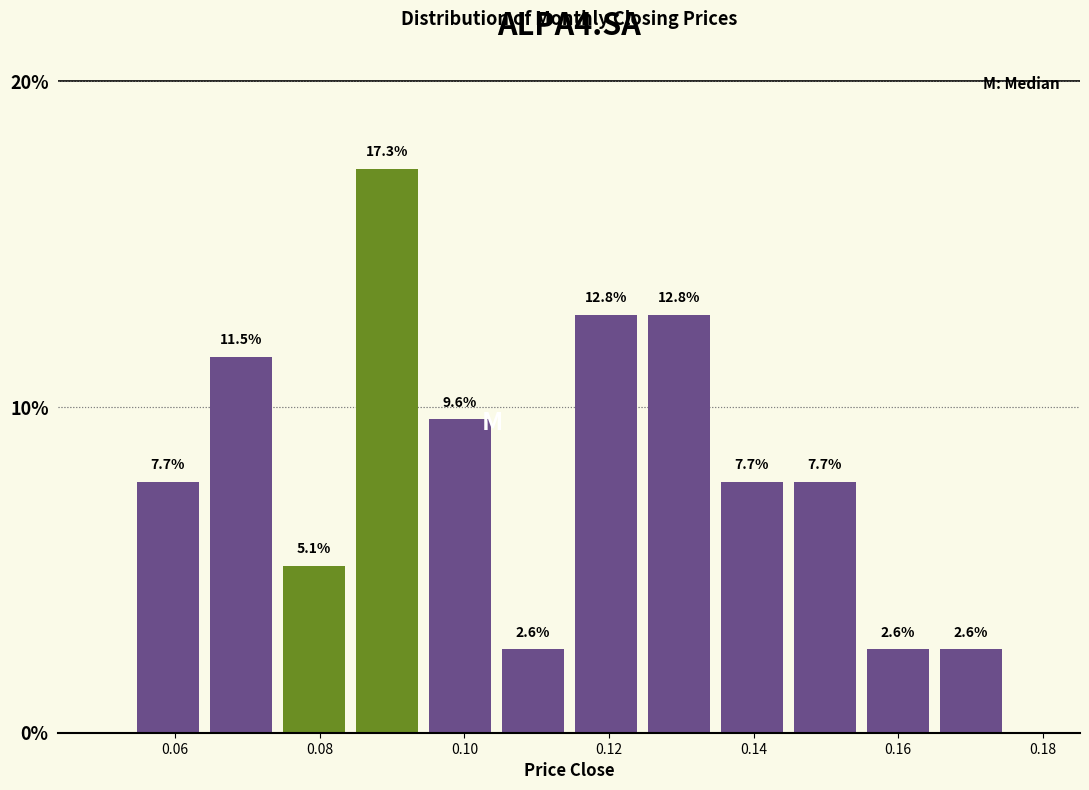

Reading left to right, list every bar in this chart as the range it spans on the x-axis followed by its height. The bar edges are not printed on the chart, so give them approximately, as read against the axis.

0.054 to 0.064: 7.7
0.064 to 0.074: 11.5
0.074 to 0.084: 5.1
0.084 to 0.094: 17.3
0.094 to 0.104: 9.6
0.104 to 0.114: 2.6
0.114 to 0.124: 12.8
0.124 to 0.134: 12.8
0.134 to 0.144: 7.7
0.144 to 0.154: 7.7
0.154 to 0.164: 2.6
0.164 to 0.176: 2.6